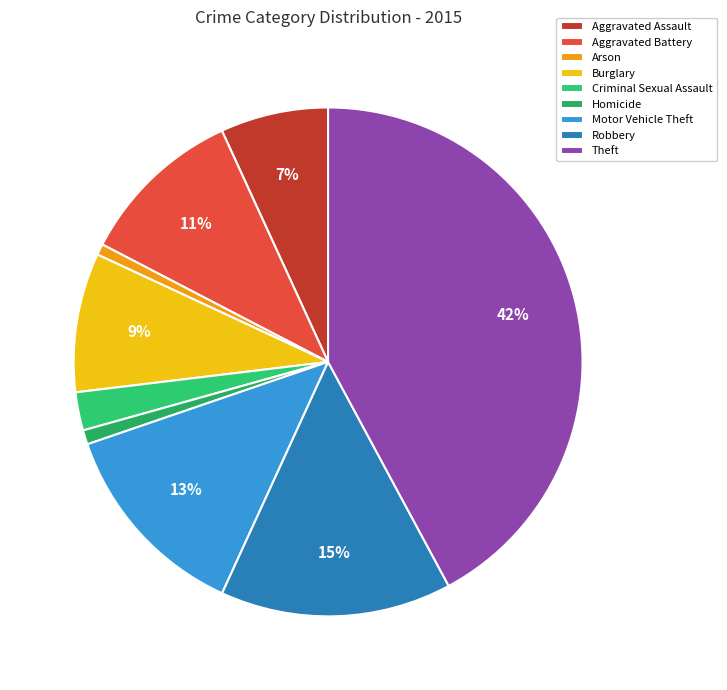

Do Criminal Sexual Assault and Arson together represent more than half of the pie?

No